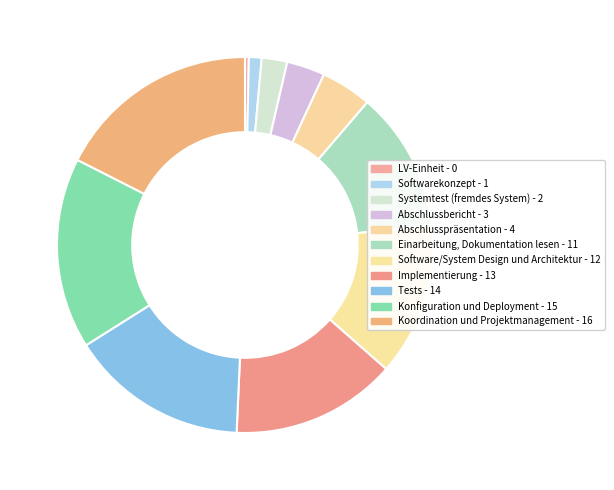

How many slices are in this pie chart?

11